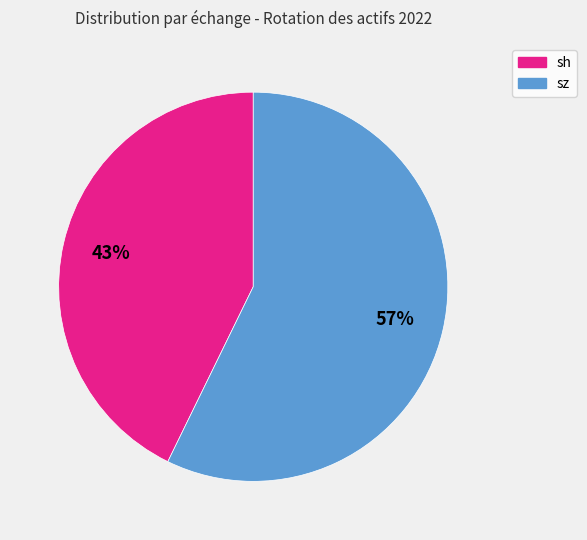

Which has a higher value, sh or sz?

sz